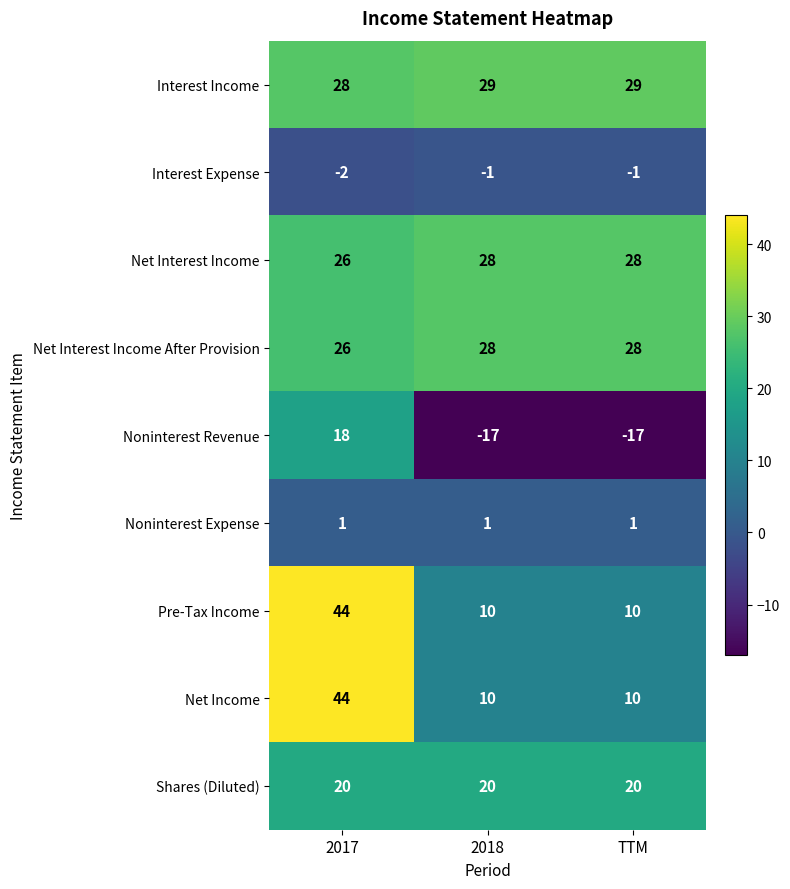

Reading right to left, list all the values displayed in this chart.

Interest Income: 29	29	28
Interest Expense: -1	-1	-2
Net Interest Income: 28	28	26
Net Interest Income After Provision: 28	28	26
Noninterest Revenue: -17	-17	18
Noninterest Expense: 1	1	1
Pre-Tax Income: 10	10	44
Net Income: 10	10	44
Shares (Diluted): 20	20	20